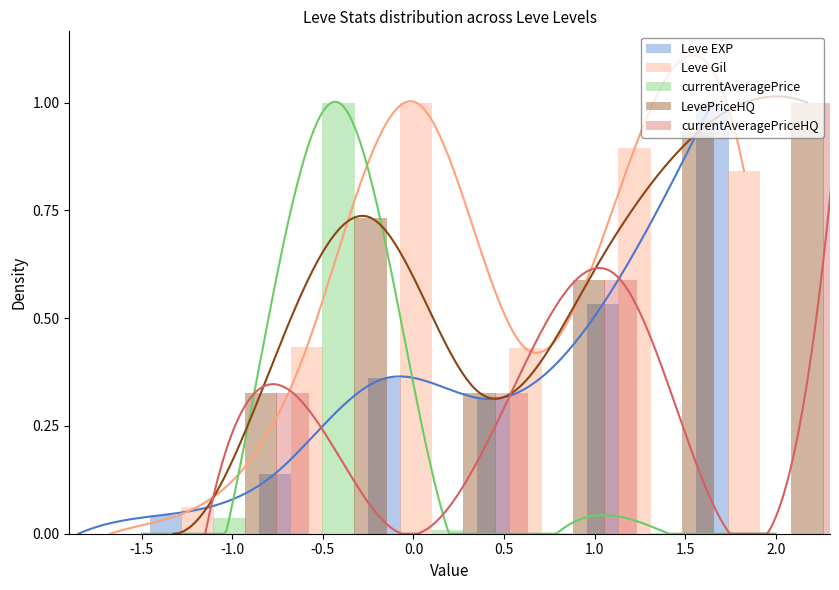

Reading left to right, list all the values displayed in this chart.

Leve EXP: 0.0	0.0	0.1	0.4	0.3	0.5	1.0
Leve Gil: 0.0	0.1	0.4	1.0	0.4	0.9	0.8
currentAveragePrice: 0.0	0.0	1.0	0.0	0.0	0.0	0.0
LevePriceHQ: 0.0	0.3	0.7	0.3	0.6	0.9	1.0
currentAveragePriceHQ: 0.0	0.3	0.0	0.3	0.6	0.0	1.0